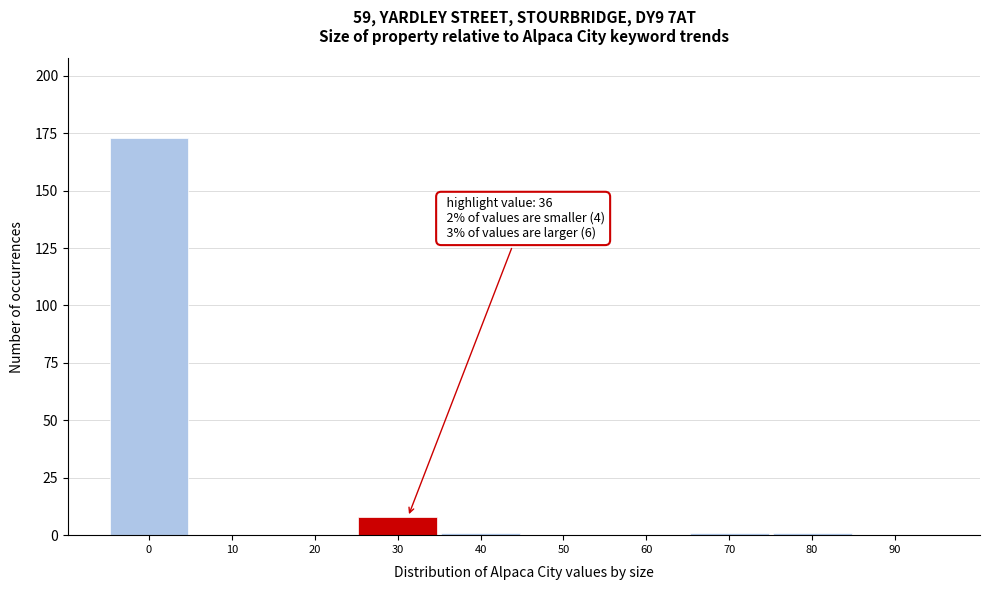

Reading left to right, transcribe all the data shown in this chart.

0=173	10=0	20=0	30=8	40=1	50=0	60=0	70=1	80=1	90=0